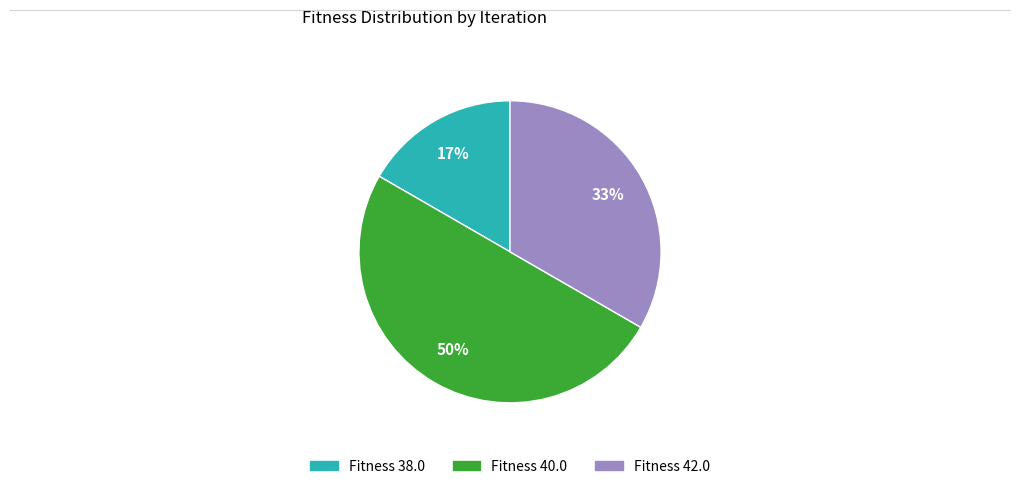

To the nearest percent, what is the average slice percentage?

33%